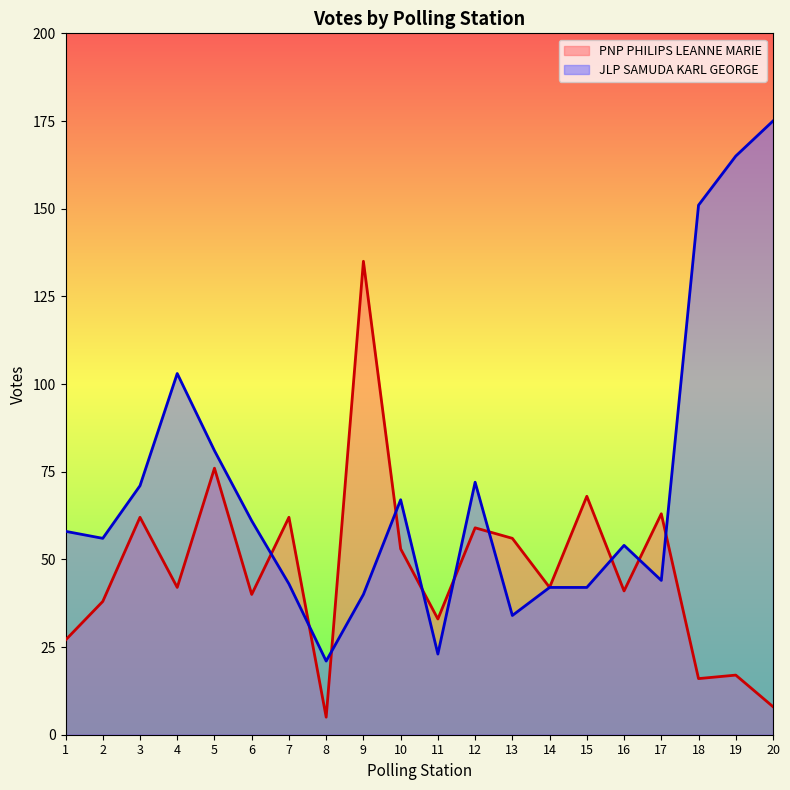

At how many categories does at least one series exceed 34?

18